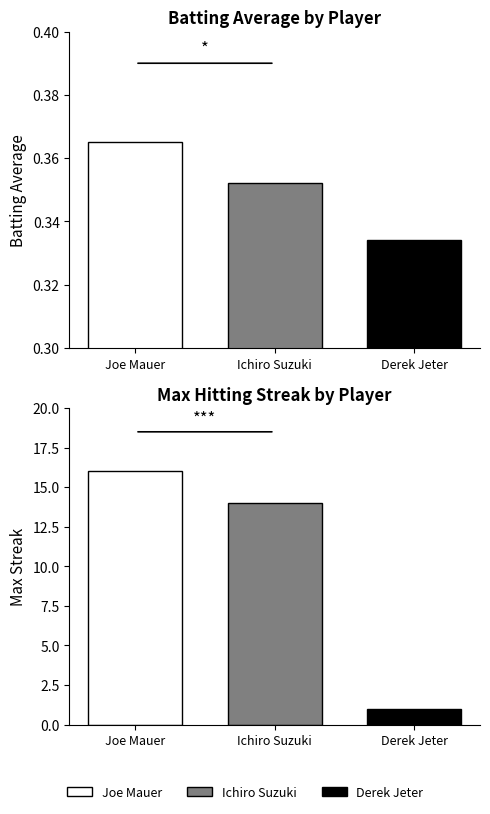

Which has a higher value, Derek Jeter or Joe Mauer?

Joe Mauer